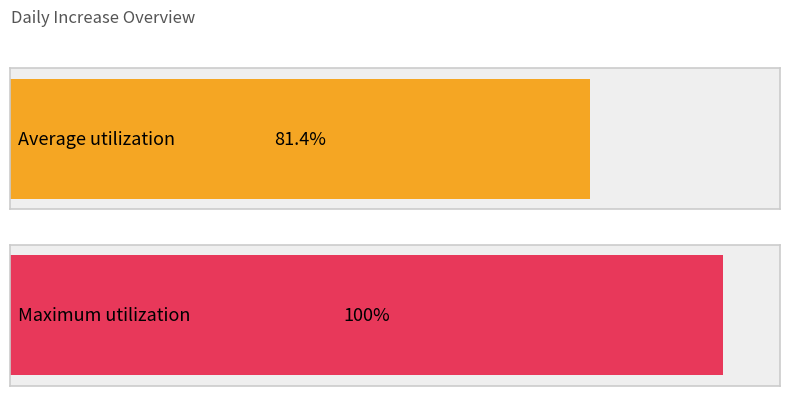

At which category does the chart reach its minimum across all series?

1